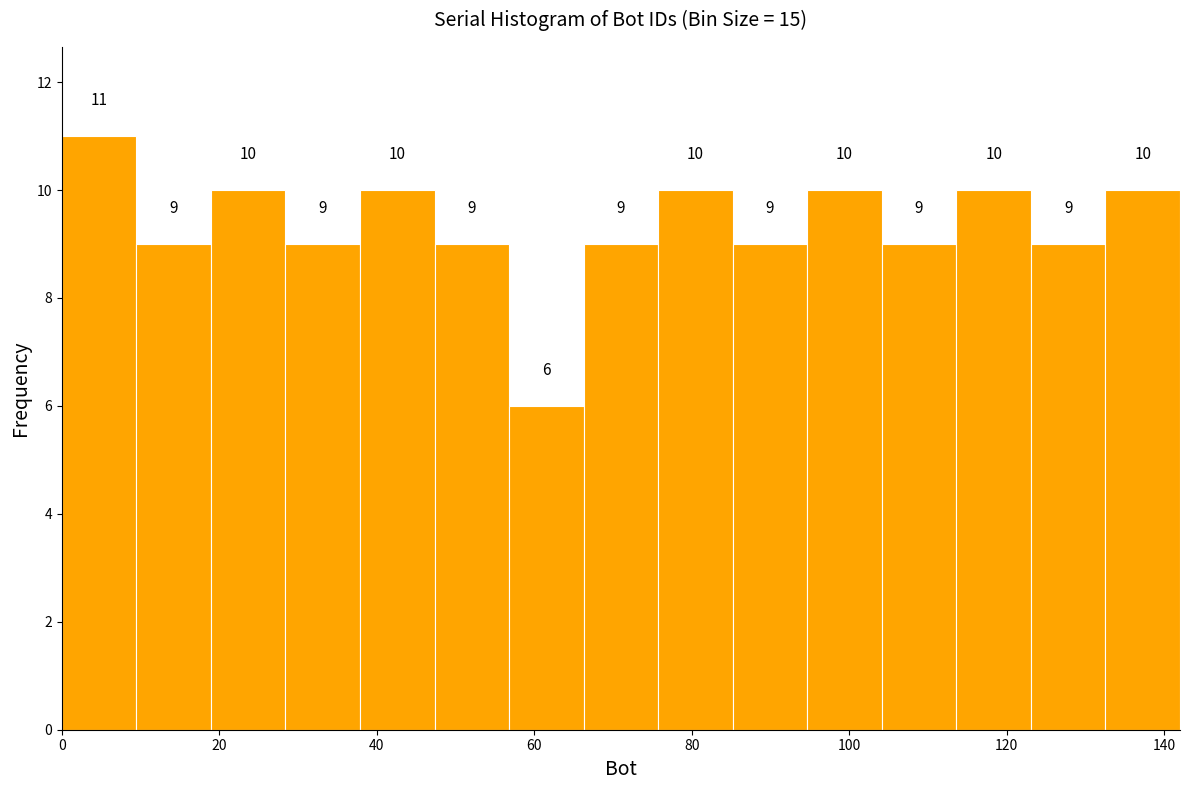

What is the height of the bar covering 124 to 132 on the x-axis? The bar edges are not printed on the chart, so give them approximately, as read against the axis.

9